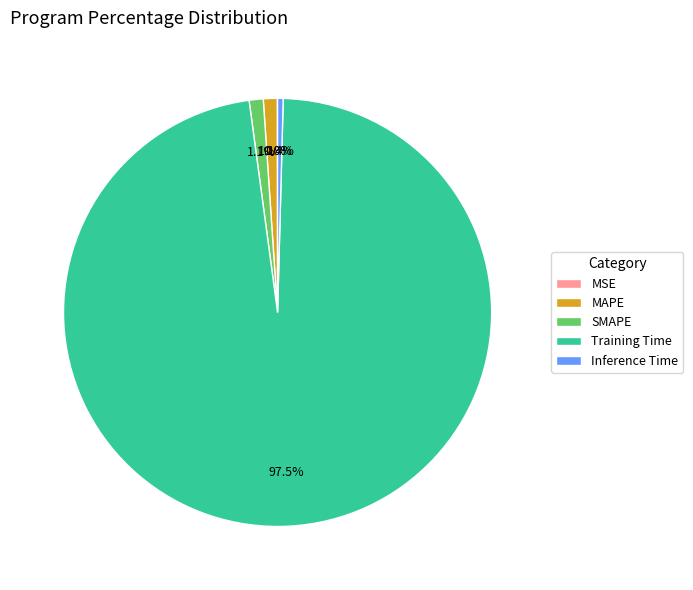

What is the largest slice in the pie chart?

Training Time